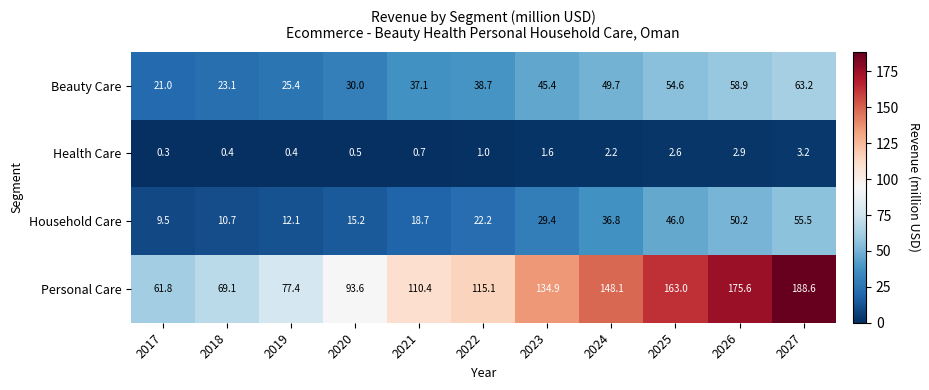

What is the minimum value shown in the chart?

0.3